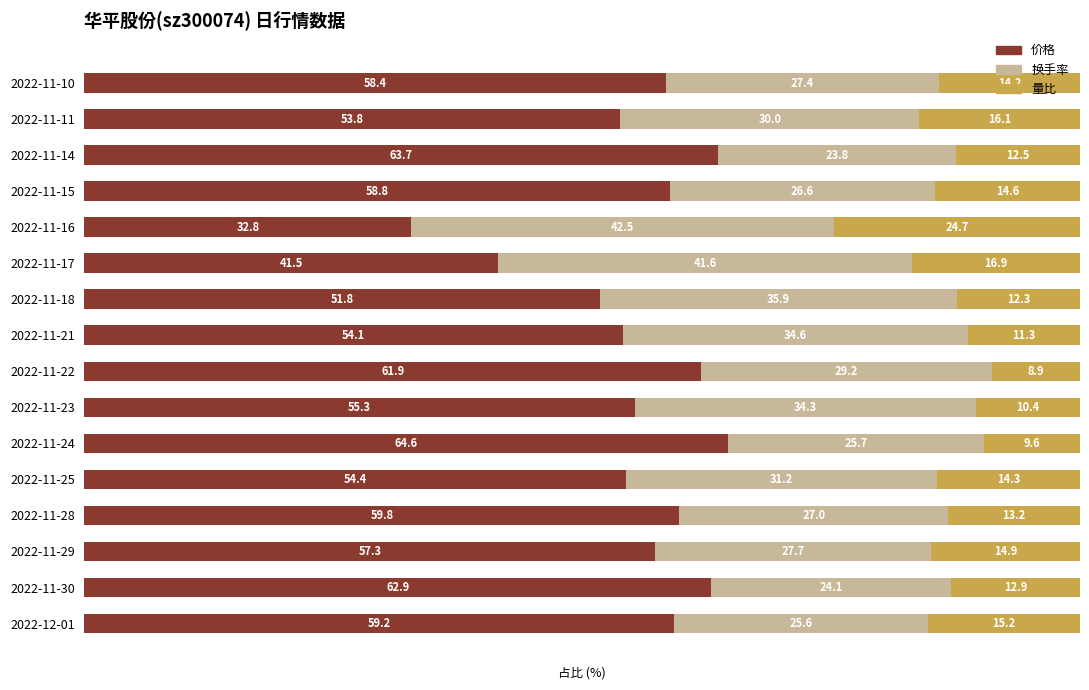

What is the minimum value for 价格?

32.8